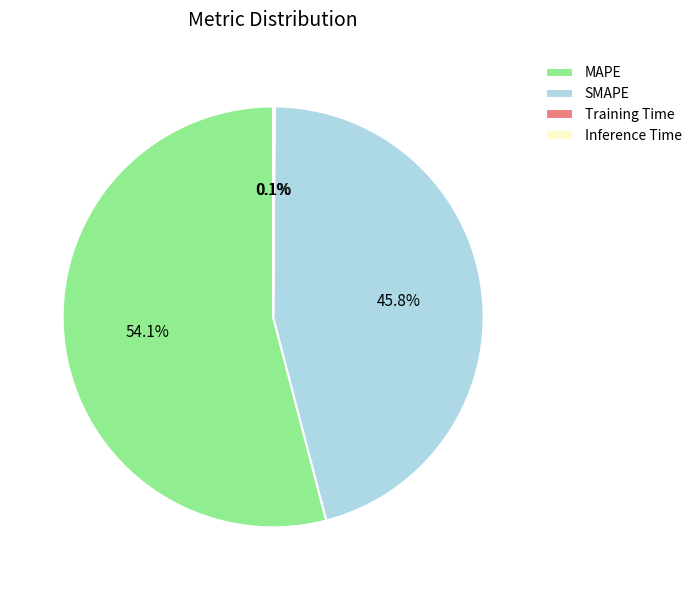

Which slice represents more than half of the pie?

MAPE